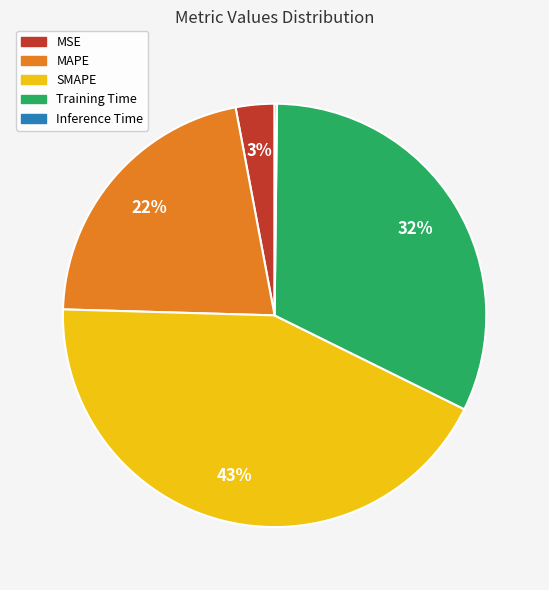

Is the sum of Training Time and MSE greater than half?

No